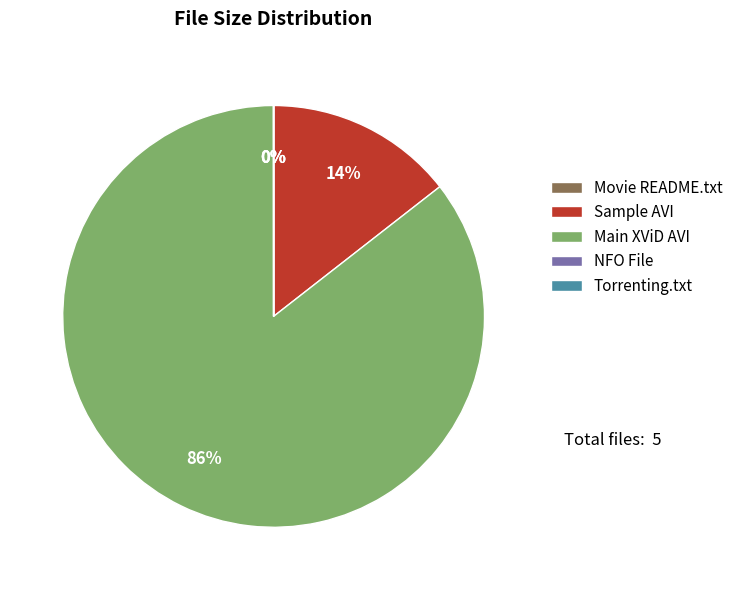

Which category has the biggest portion of the pie?

Main XViD AVI